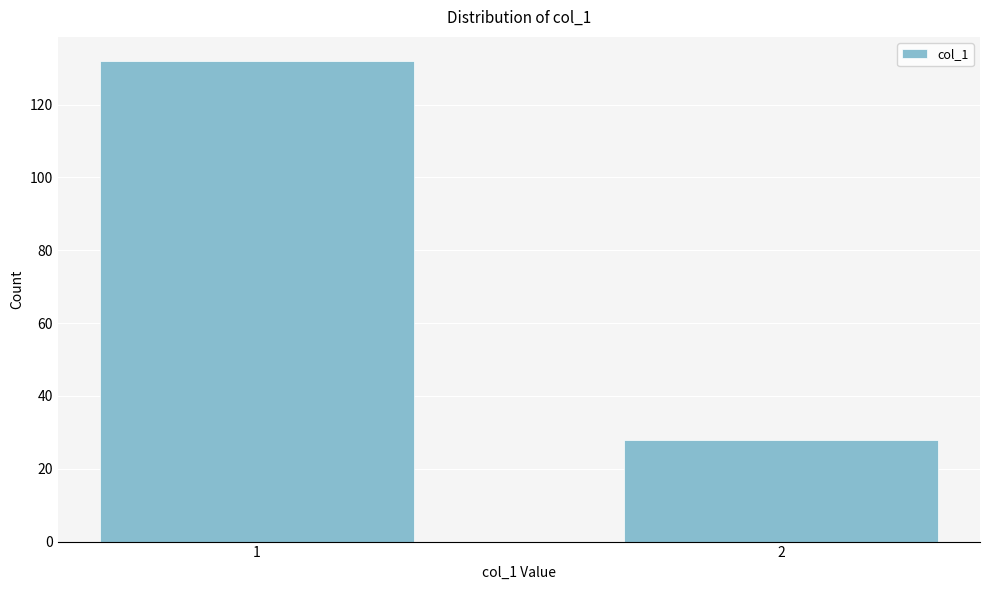

Reading left to right, transcribe all the data shown in this chart.

132	28